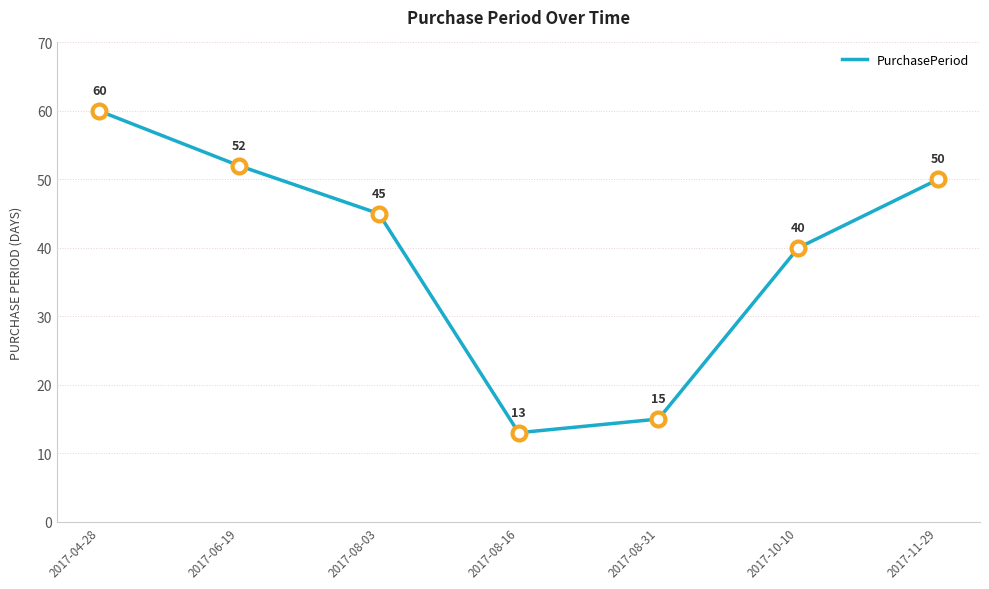

What is the change in value from 2017-04-28 to 2017-08-31?

-45